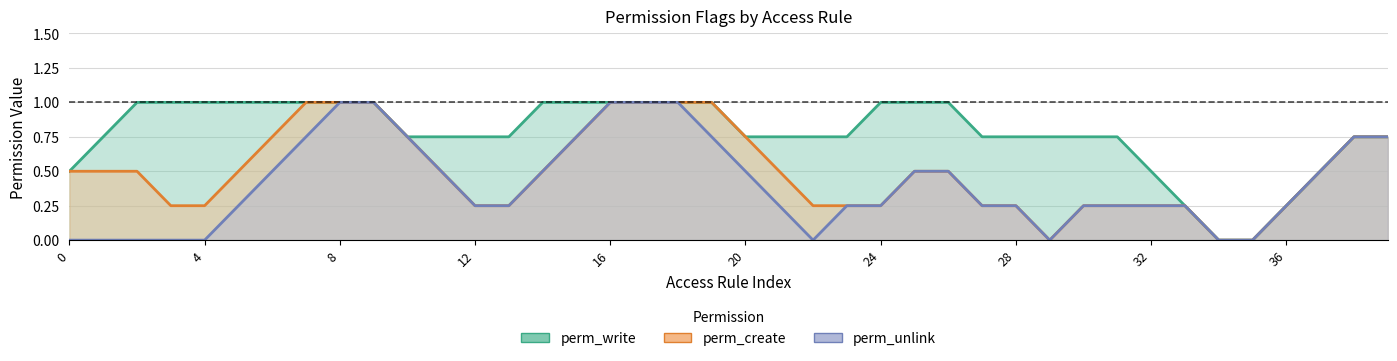

True or false: perm_unlink and perm_write cross at least once.

False